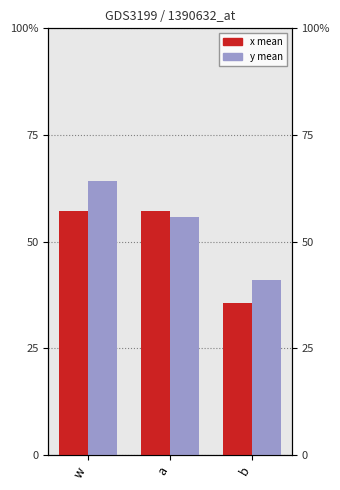

What value does the x (mean) series have at w?

0.6